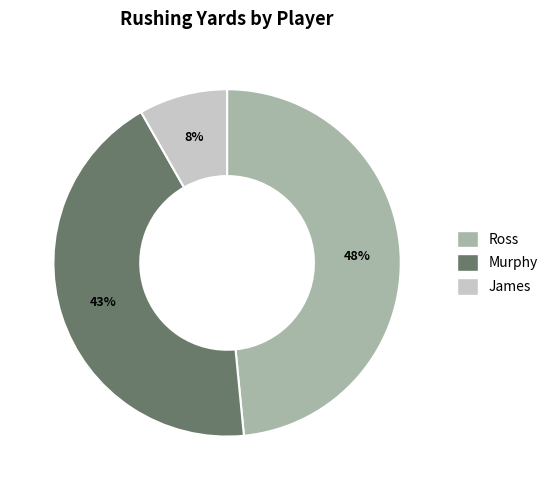

Is there a majority slice in this chart?

No